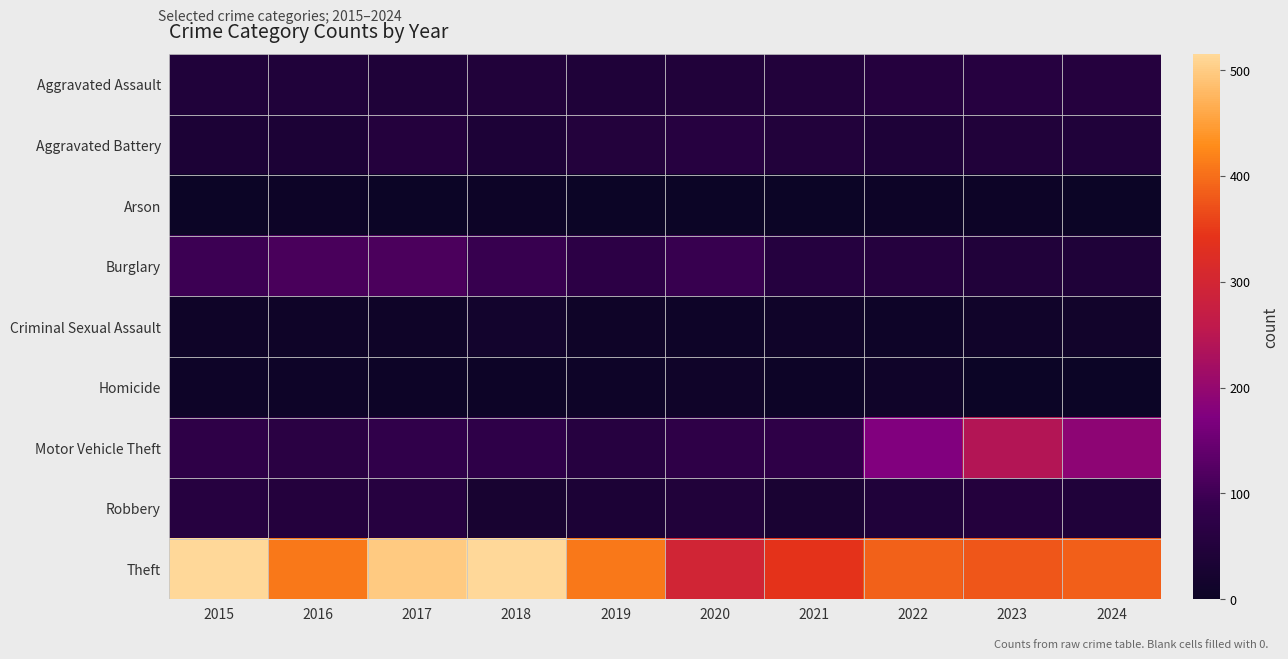

Reading left to right, list all the values displayed in this chart.

Aggravated Assault: 2015=46	2016=46	2017=44	2018=48	2019=44	2020=48	2021=50	2022=55	2023=59	2024=56
Aggravated Battery: 2015=38	2016=37	2017=54	2018=39	2019=51	2020=59	2021=49	2022=42	2023=47	2024=46
Arson: 2015=1	2016=4	2017=2	2018=3	2019=0	2020=2	2021=1	2022=3	2023=4	2024=2
Burglary: 2015=98	2016=112	2017=114	2018=92	2019=72	2020=92	2021=57	2022=56	2023=48	2024=43
Criminal Sexual Assault: 2015=7	2016=7	2017=7	2018=18	2019=7	2020=5	2021=9	2022=5	2023=11	2024=14
Homicide: 2015=6	2016=5	2017=4	2018=3	2019=5	2020=10	2021=4	2022=9	2023=2	2024=1
Motor Vehicle Theft: 2015=75	2016=67	2017=82	2018=78	2019=60	2020=75	2021=75	2022=175	2023=243	2024=191
Robbery: 2015=59	2016=54	2017=60	2018=27	2019=38	2020=48	2021=32	2022=46	2023=53	2024=46
Theft: 2015=515	2016=409	2017=497	2018=515	2019=409	2020=296	2021=341	2022=388	2023=377	2024=386